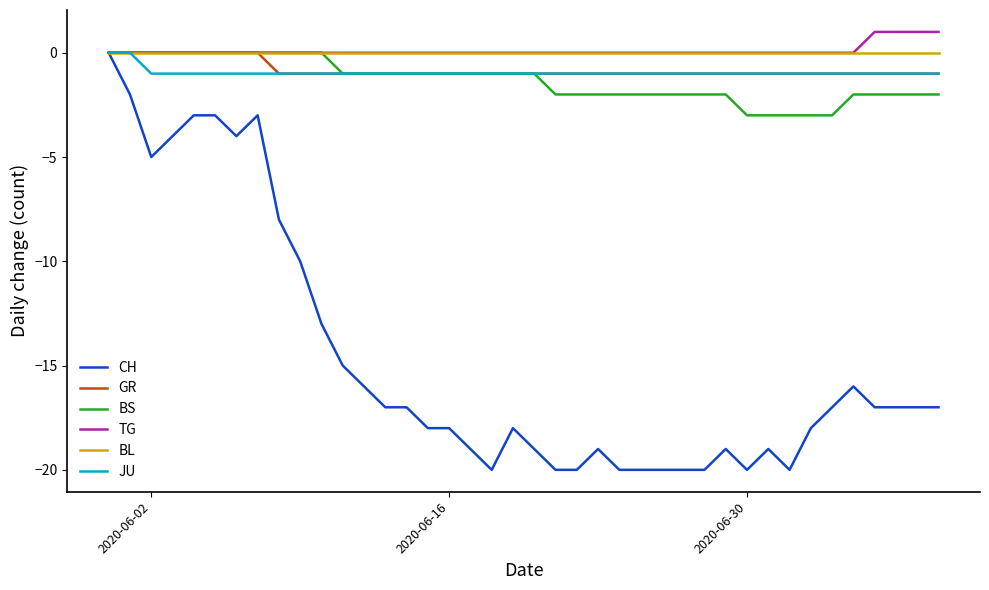

What is the minimum value for BS?

-3